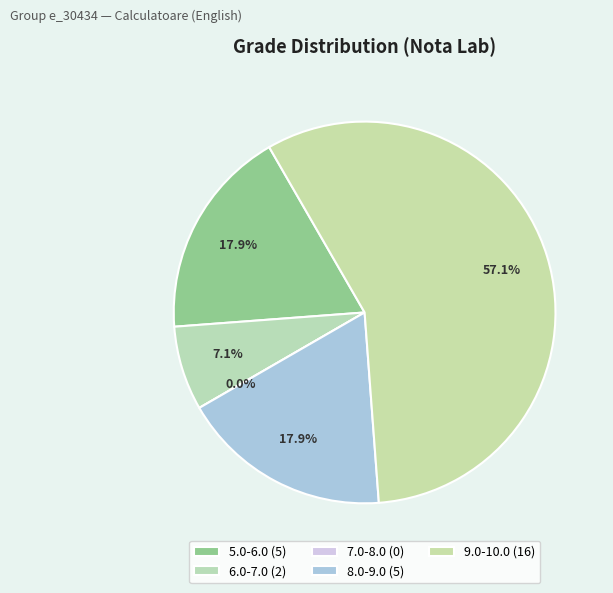

True or false: 27 accounts for 1% of the total.

False